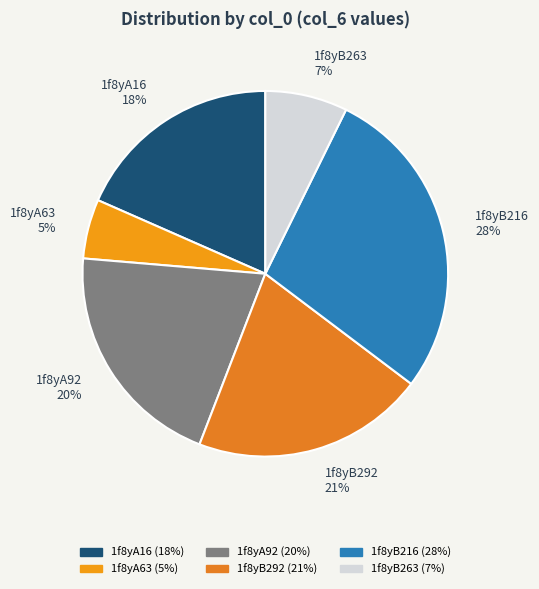

Combined, do 1f8yA63 and 1f8yA16 account for over 50%?

No